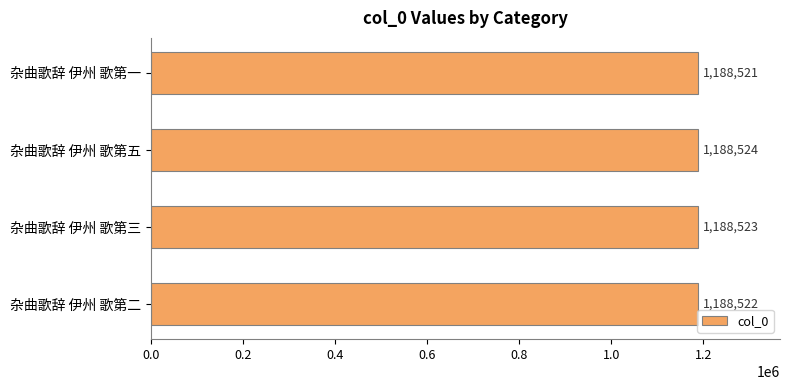

True or false: the data shows 818286 at 杂曲歌辞 伊州 歌第二.

False